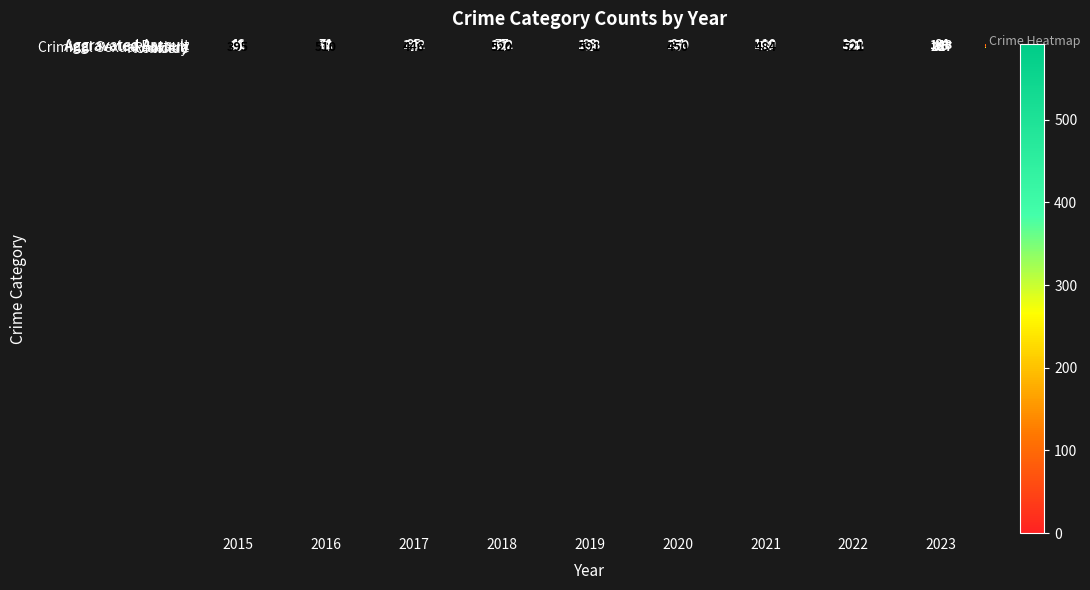

Which series has the widest spread of values?

Robbery